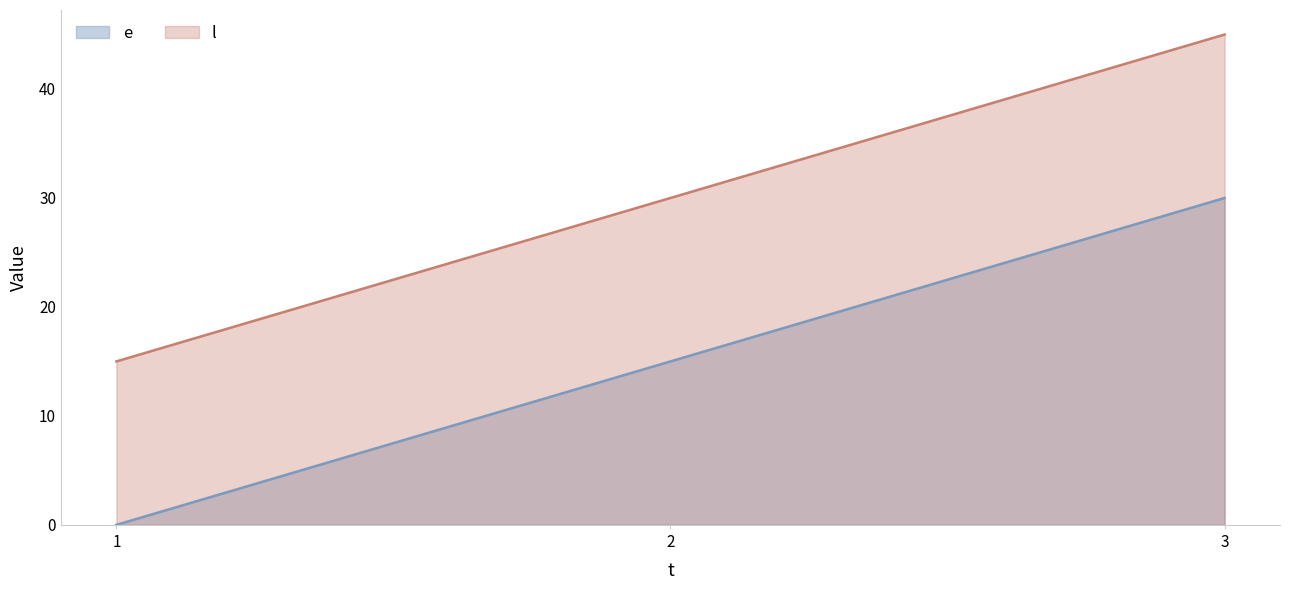

Which series has the widest spread of values?

e